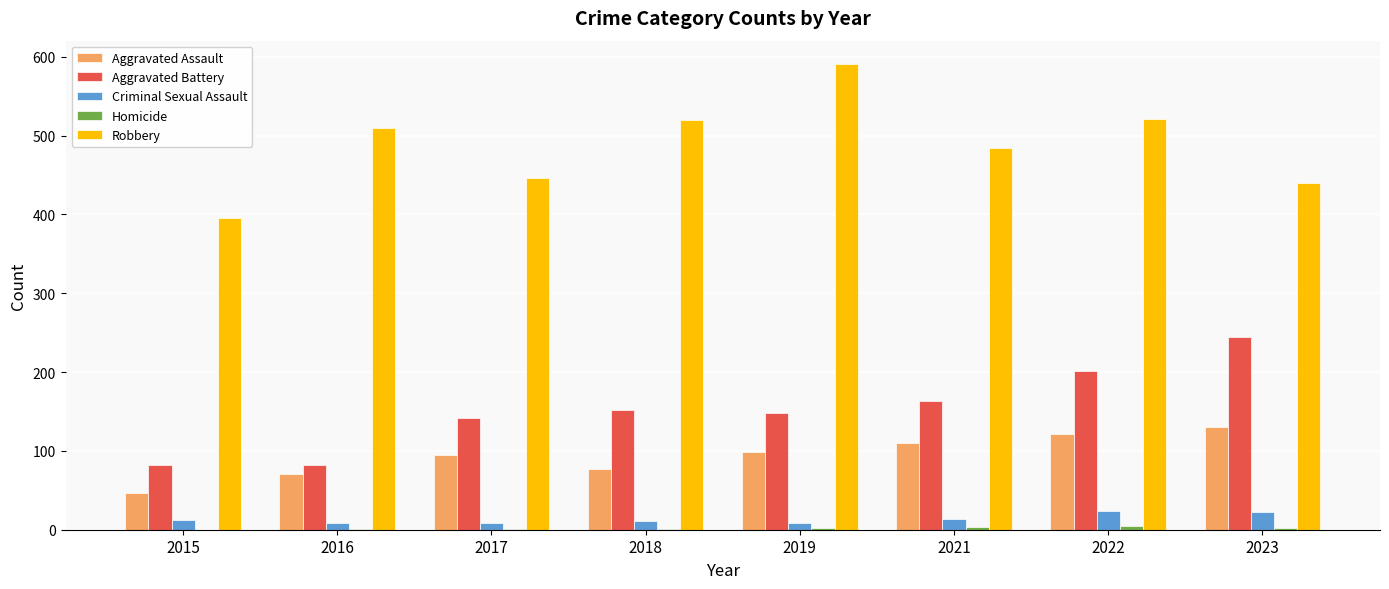

Which series has the largest total across all categories?

Robbery